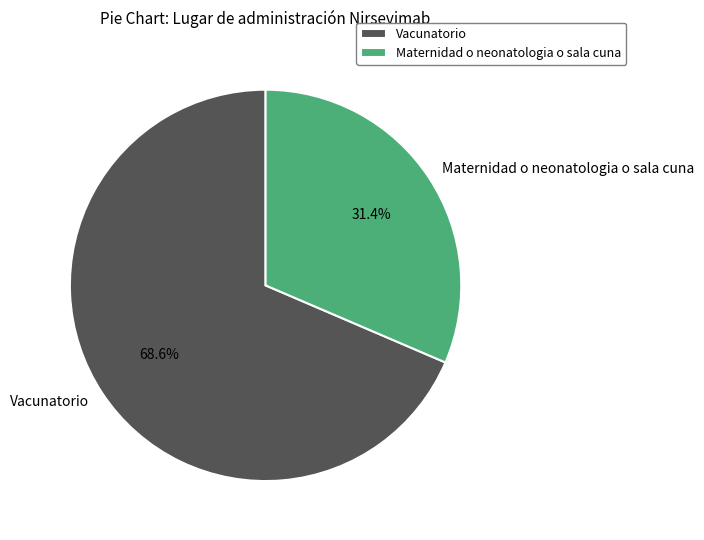

How many segments does this pie chart have?

2